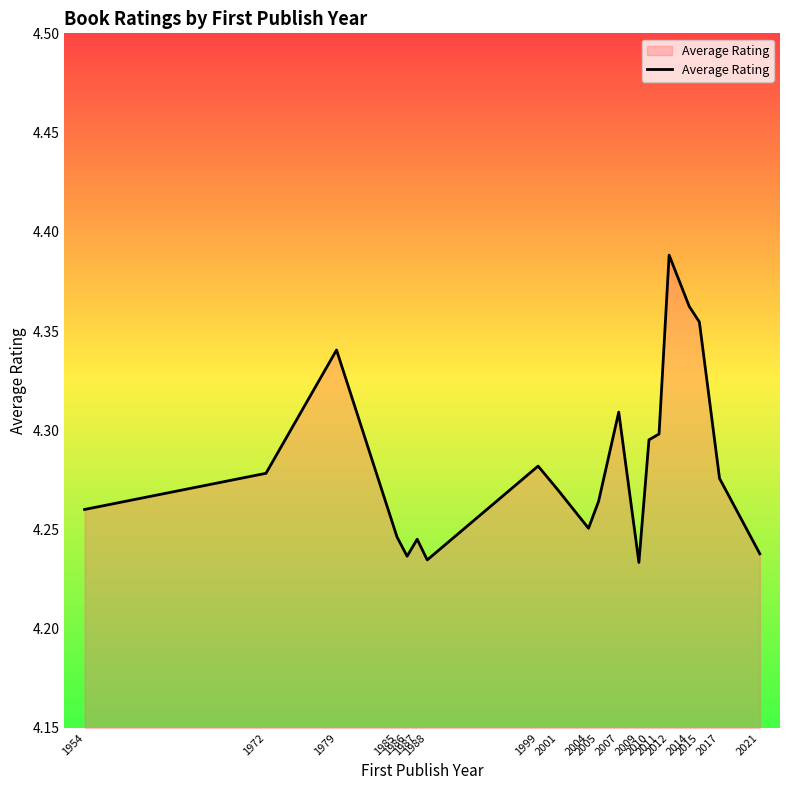

Is it true that the value at 2017 is 6.8?

False